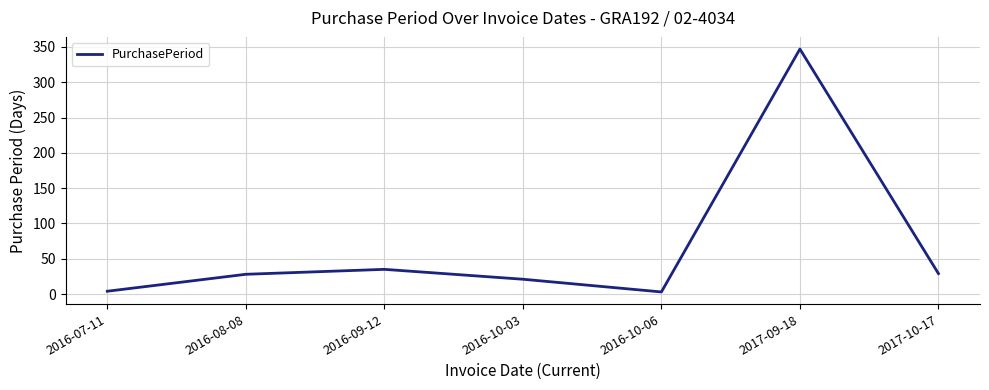

What is the difference between the second highest and second lowest values?

31